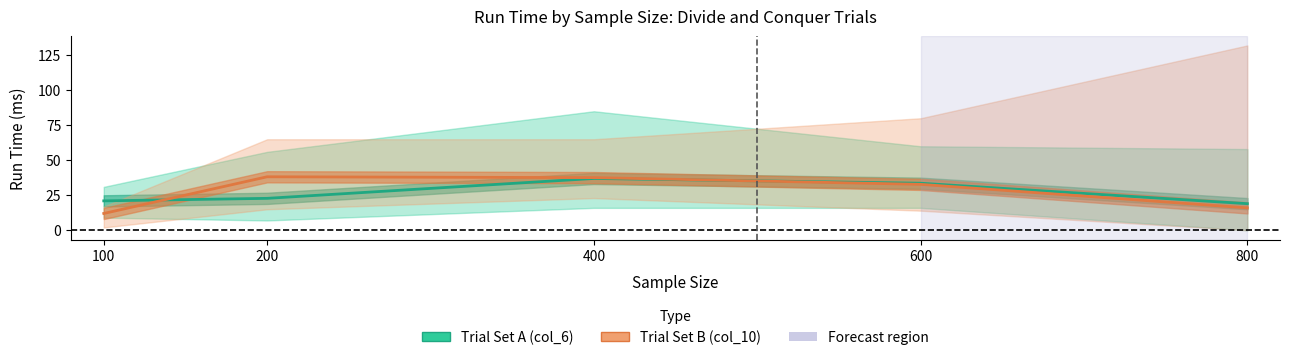

Rank the series by their maximum value, from lowest to highest.

Divide and Conquer (Trial set A), Divide and Conquer (Trial set B)